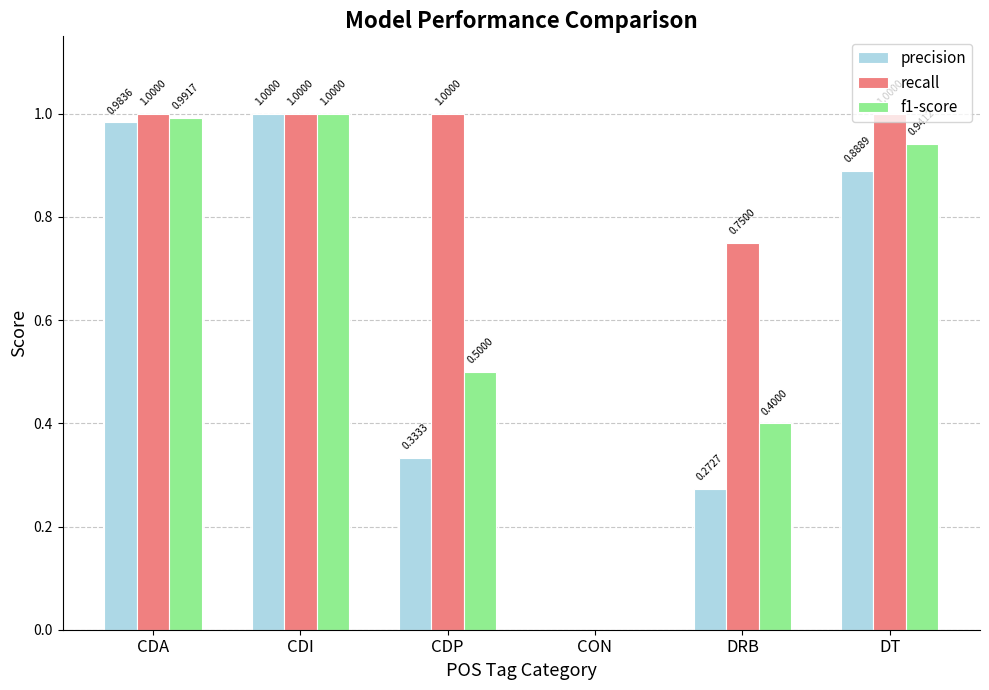

What is the total value across all series at DRB?

1.4